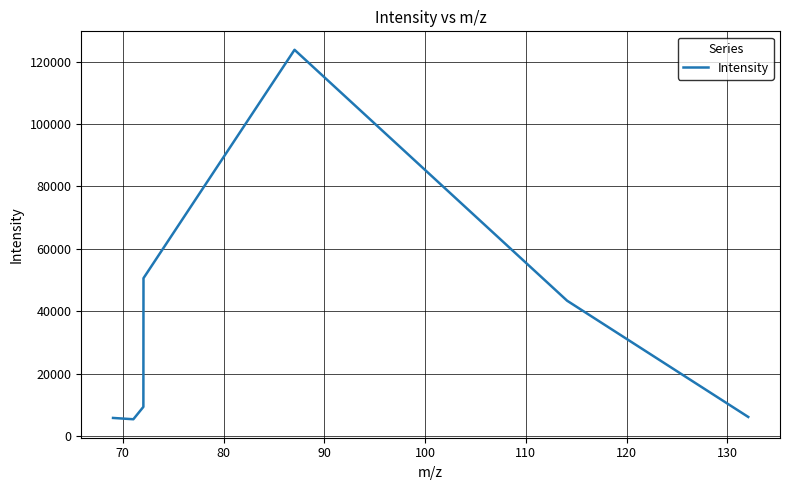

What is the average value?

34897.6